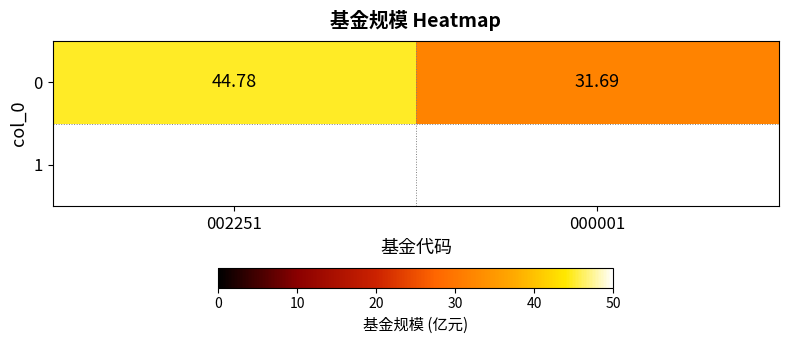

What is the greatest value displayed?

44.8